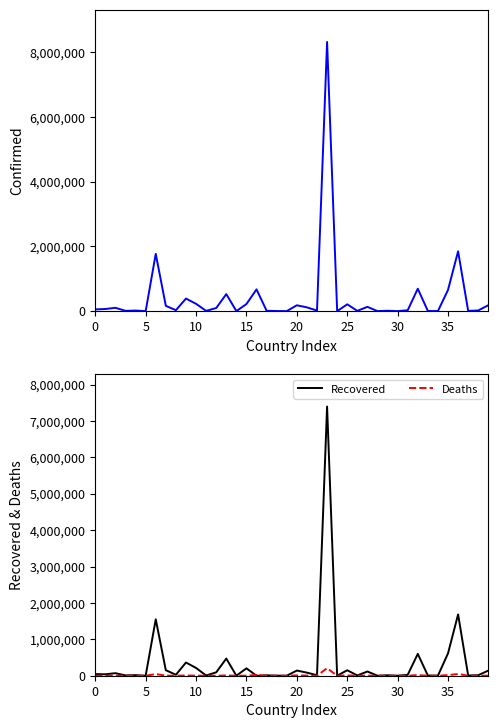

Is the value of Deaths at 35 greater than the value of Recovered at 24?

Yes